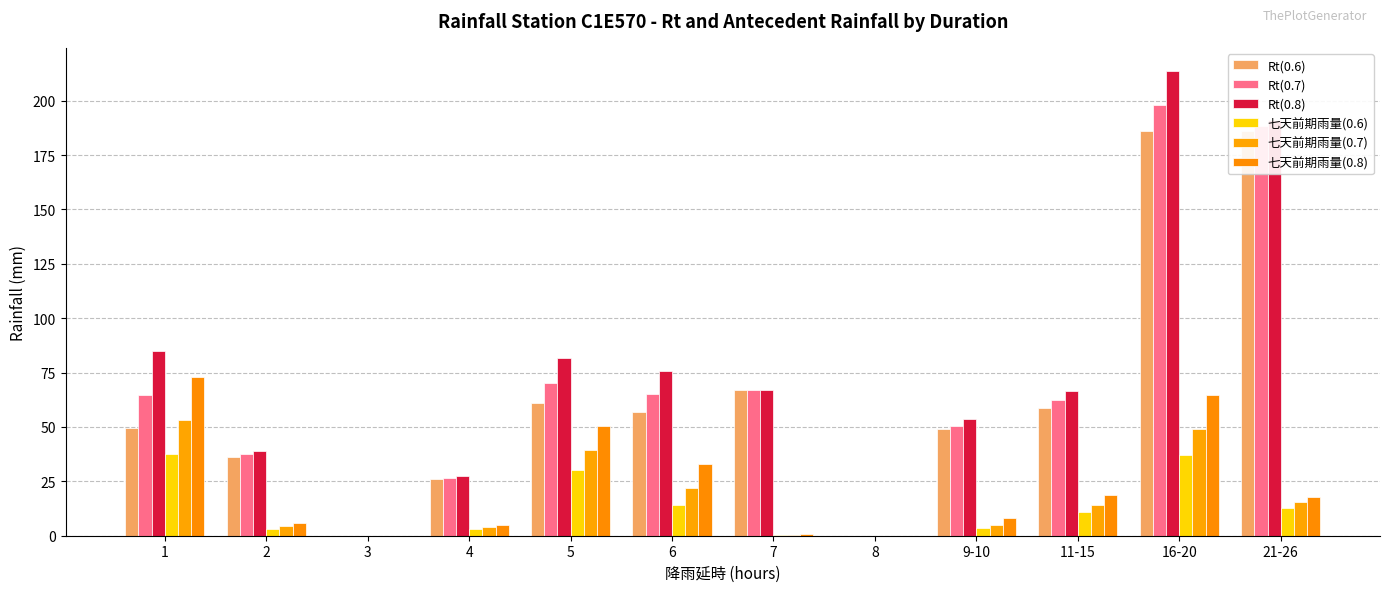

Are the bars grouped side by side (vs. stacked)?

Yes